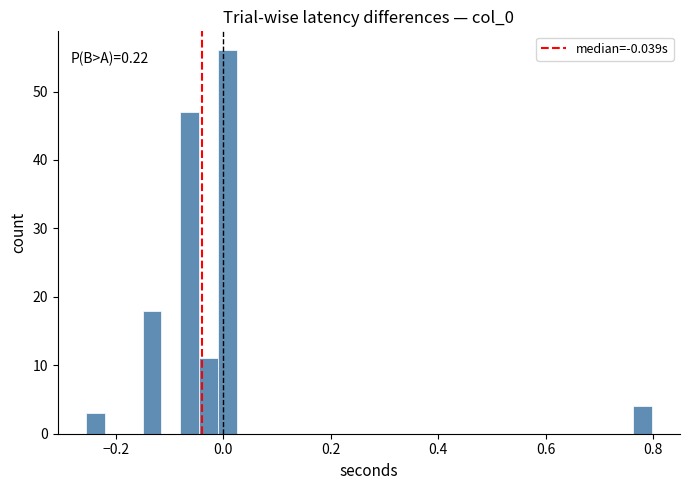

Around what value on the x-axis is the tallest bar? Give the approximate position of its centre, as read against the axis.

0.00